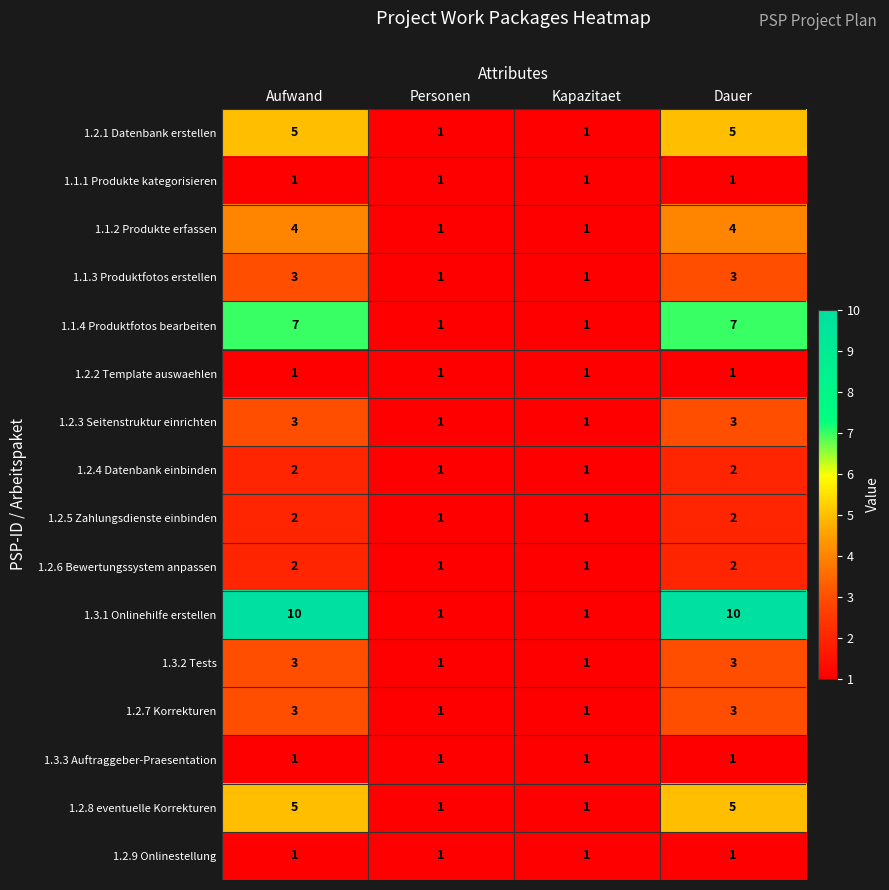

What is the difference between the maximum and second lowest values in the 1.2.8 eventuelle Korrekturen series?

4